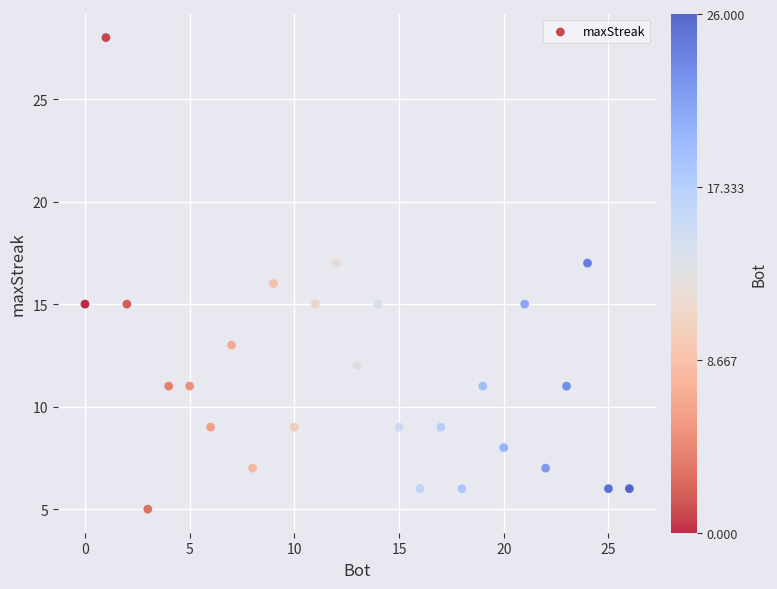

What is the range of Y values (max minus min)?

23